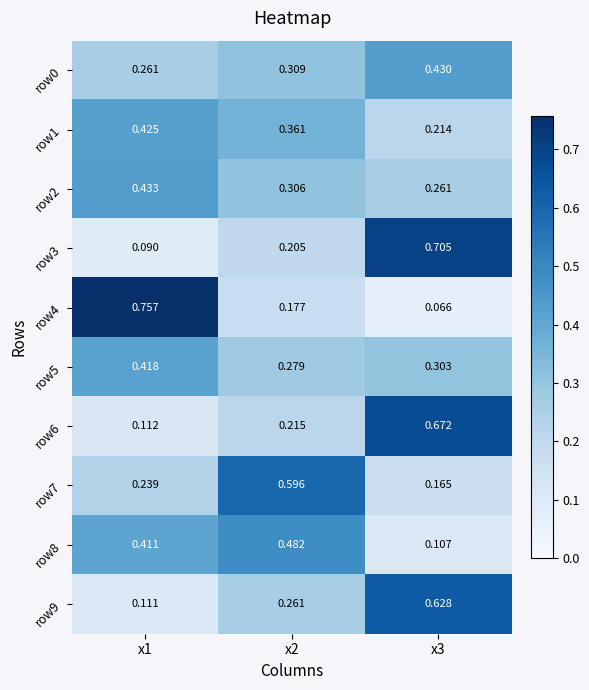

Is the value of row9 at x3 greater than the value of row1 at x1?

Yes